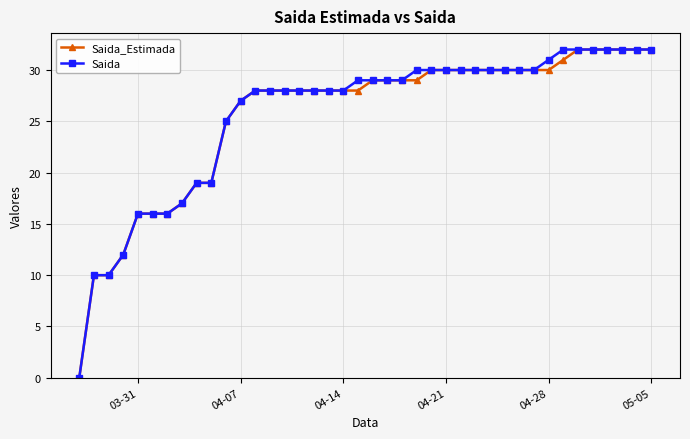

What is the maximum value shown in the chart?

32